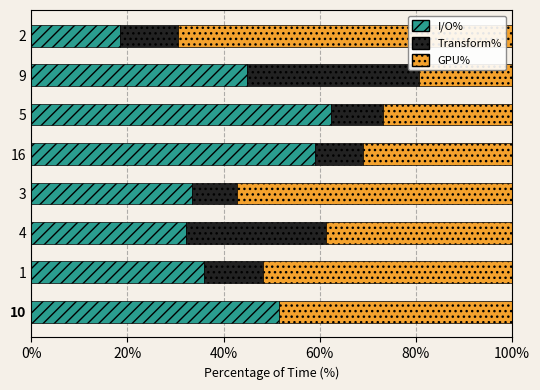

True or false: I/O% has a value of 58.9 at 16.

True